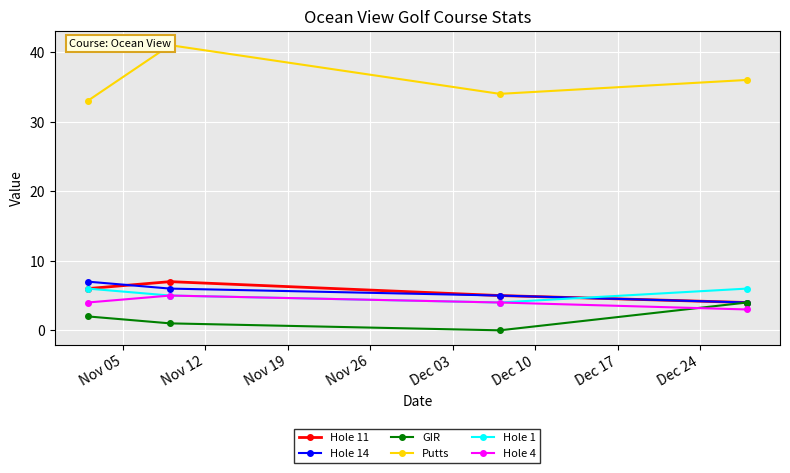

True or false: Hole 1 has more than 1 interior local peaks.

False